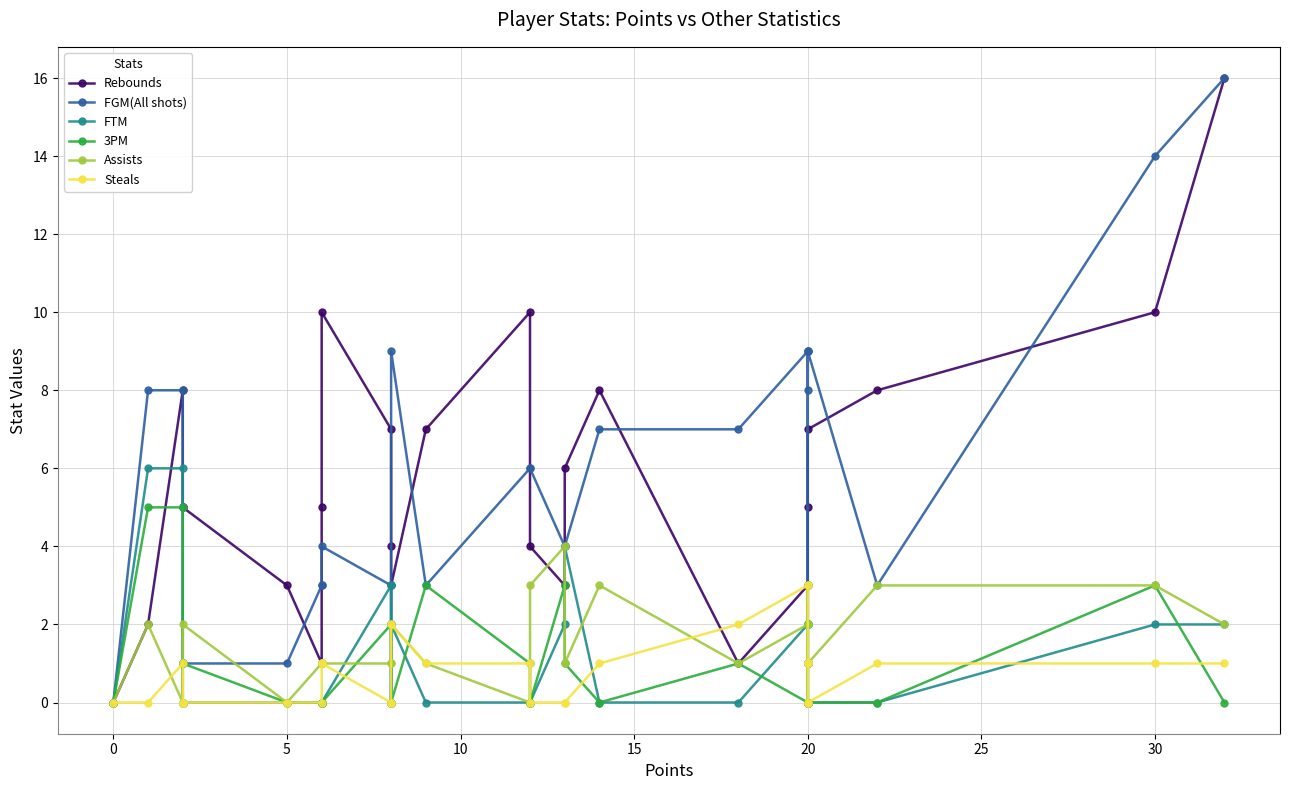

The Assists series shows 2 at 13. True or false?

False